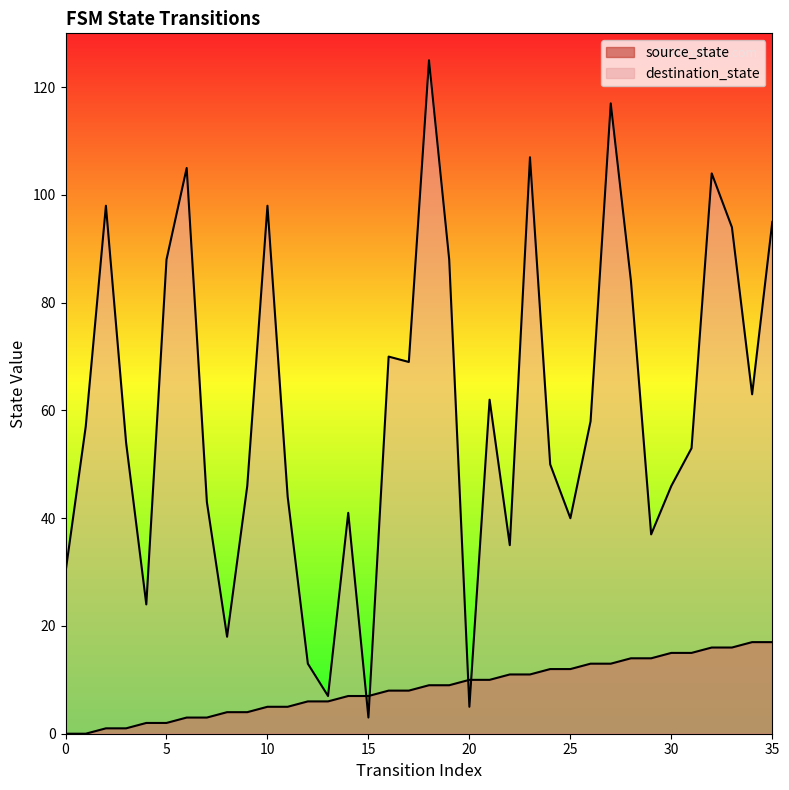

Does the chart have visible grid lines?

No